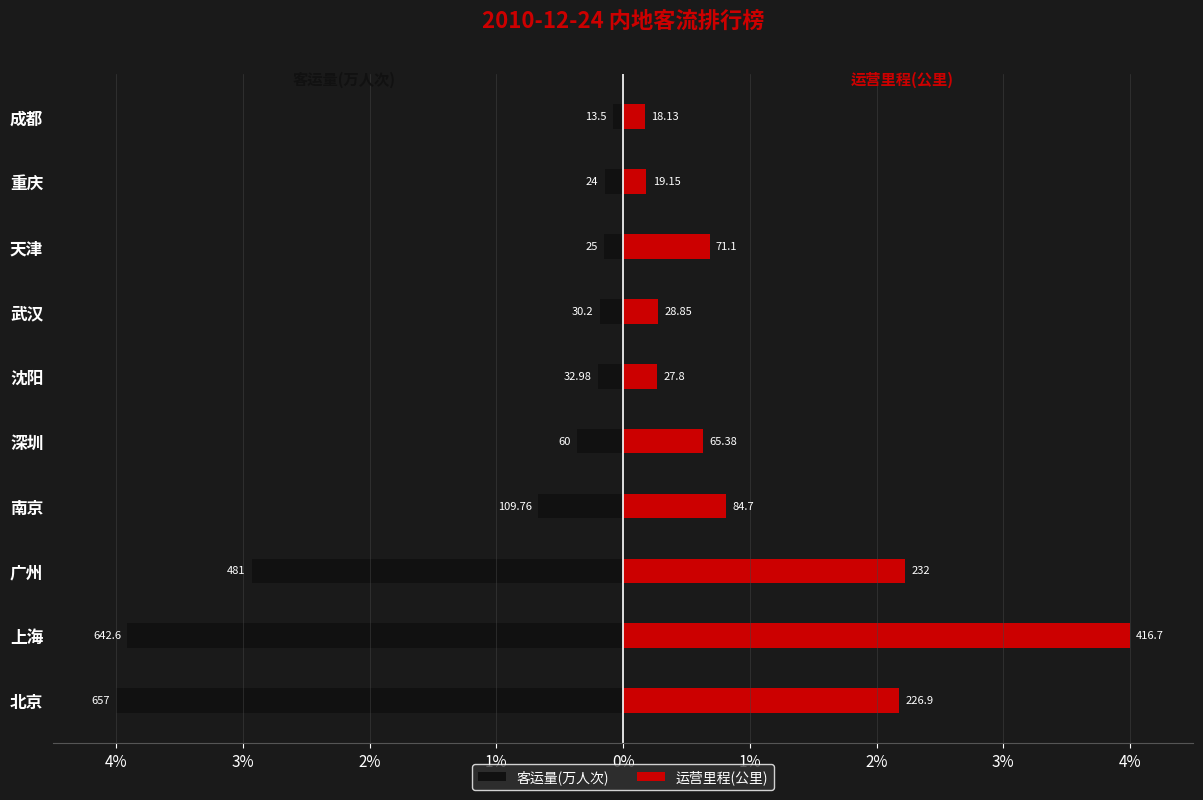

How many groups of bars are there?

10